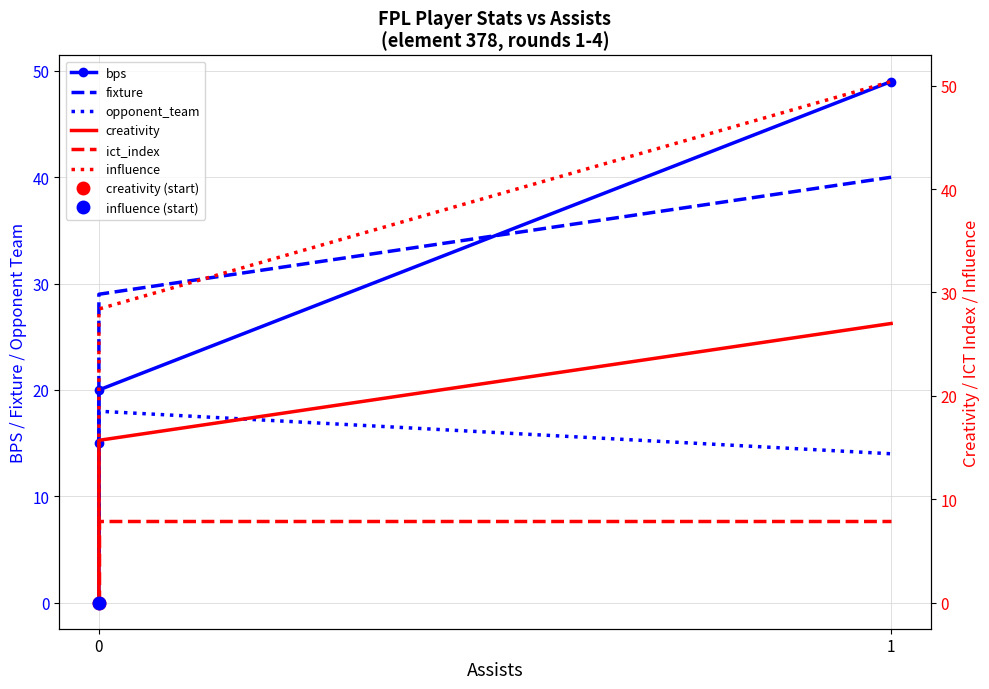

Rank the series at 0 from lowest to highest value.

bps, creativity, ict_index, influence, fixture, opponent_team